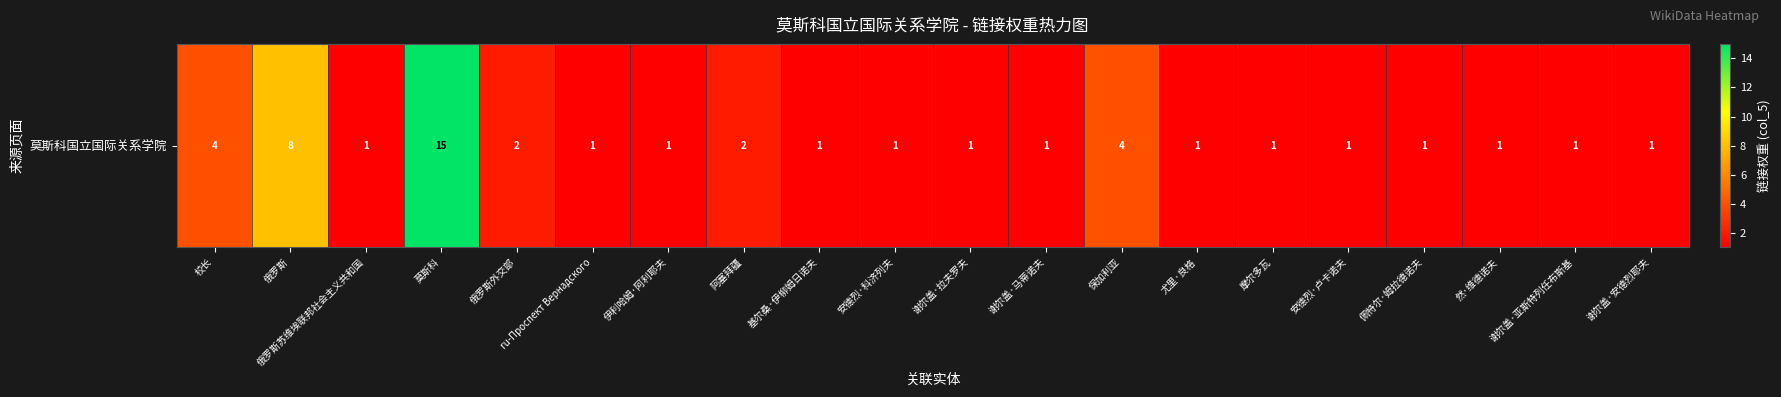

Reading left to right, extract all data points from this chart.

4	8	1	15	2	1	1	2	1	1	1	1	4	1	1	1	1	1	1	1